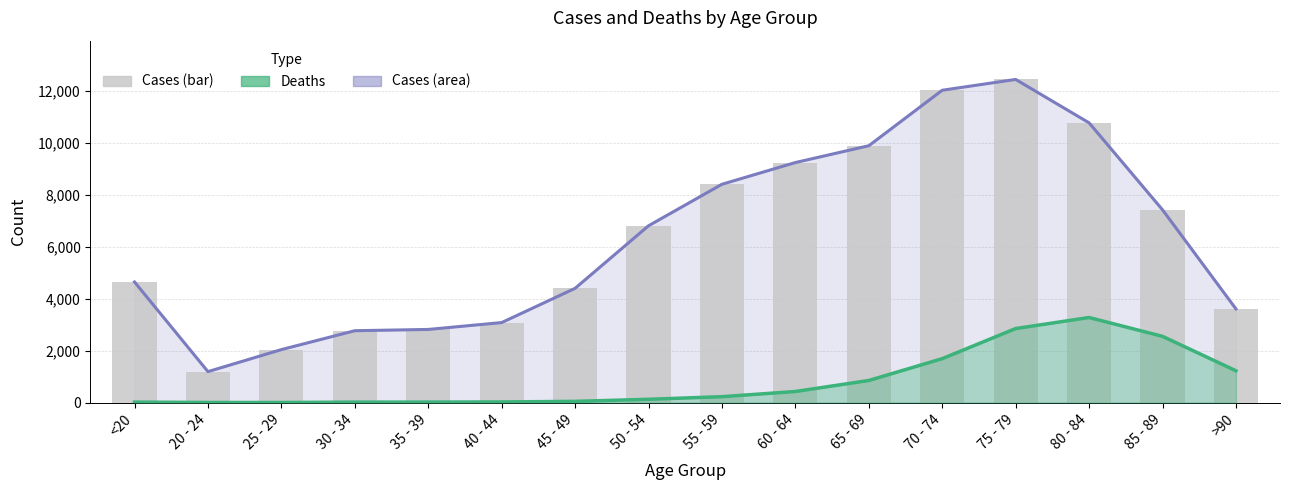

Are the bars grouped side by side (vs. stacked)?

Yes